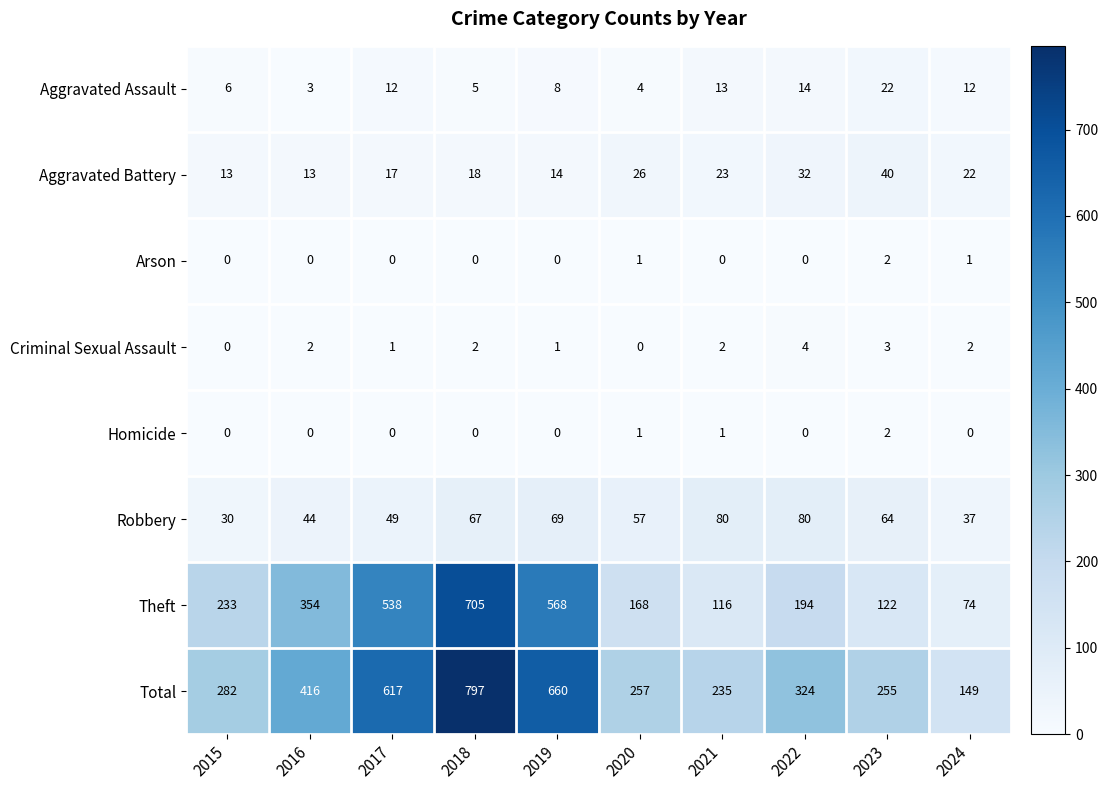

What is the spread (max minus min) of values at 2022?

324